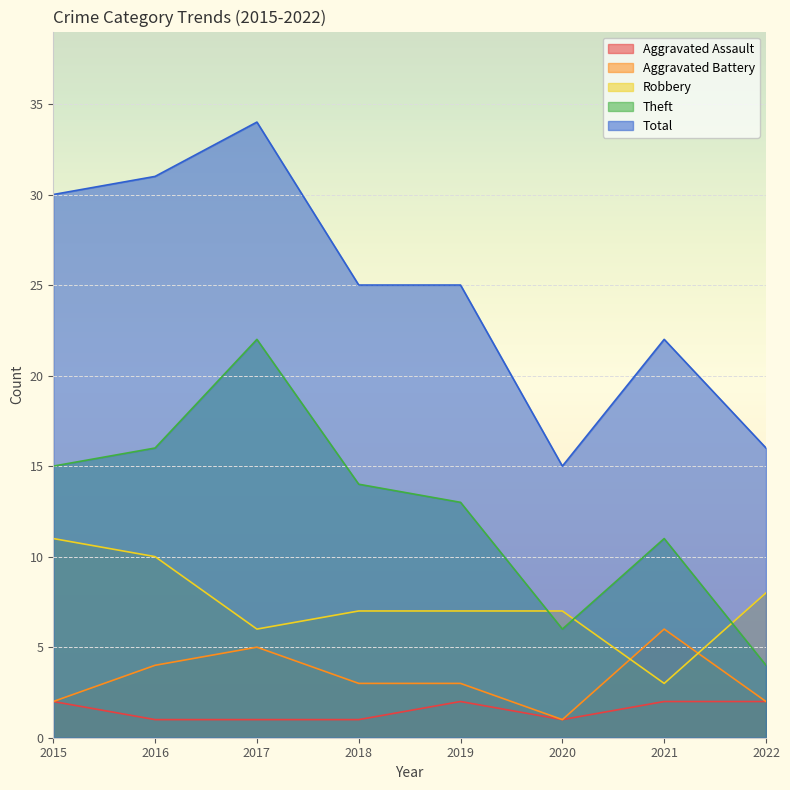

List the series in order of their peak value, highest first.

Total, Theft, Robbery, Aggravated Battery, Aggravated Assault